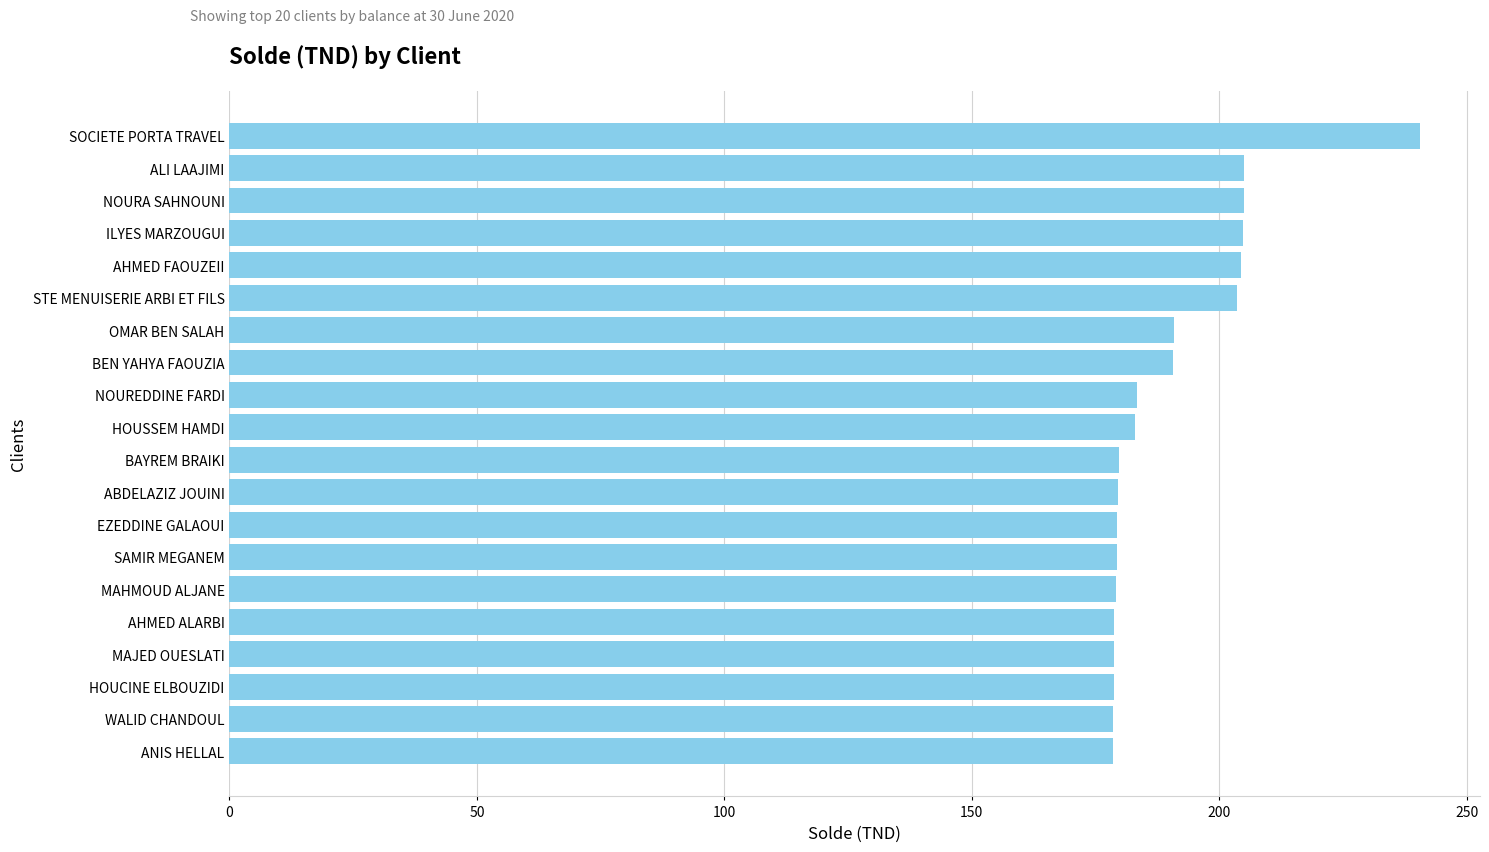

What is the sum of the values at BEN YAHYA FAOUZIA and SAMIR MEGANEM?

369.9